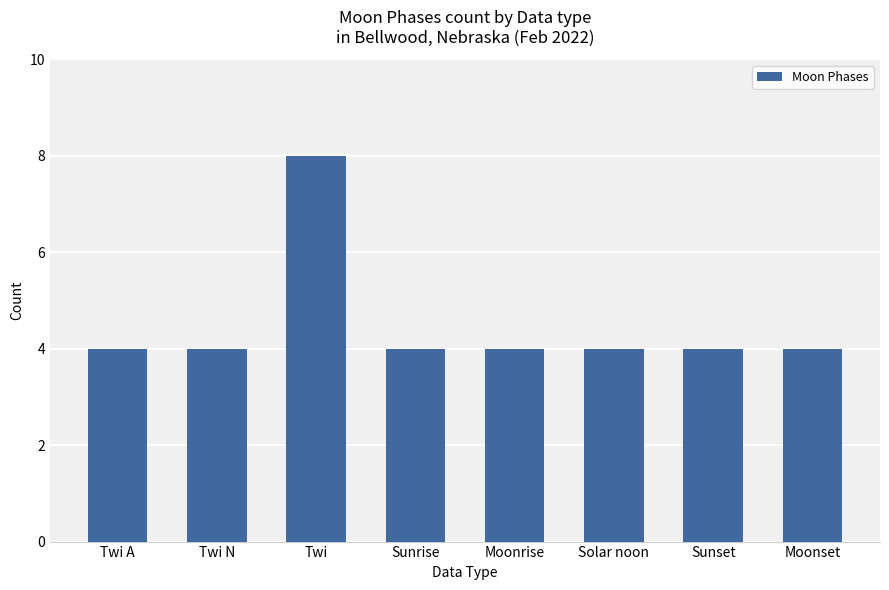

What is the ratio of the value at Moonrise to the value at Twi A?

1.0